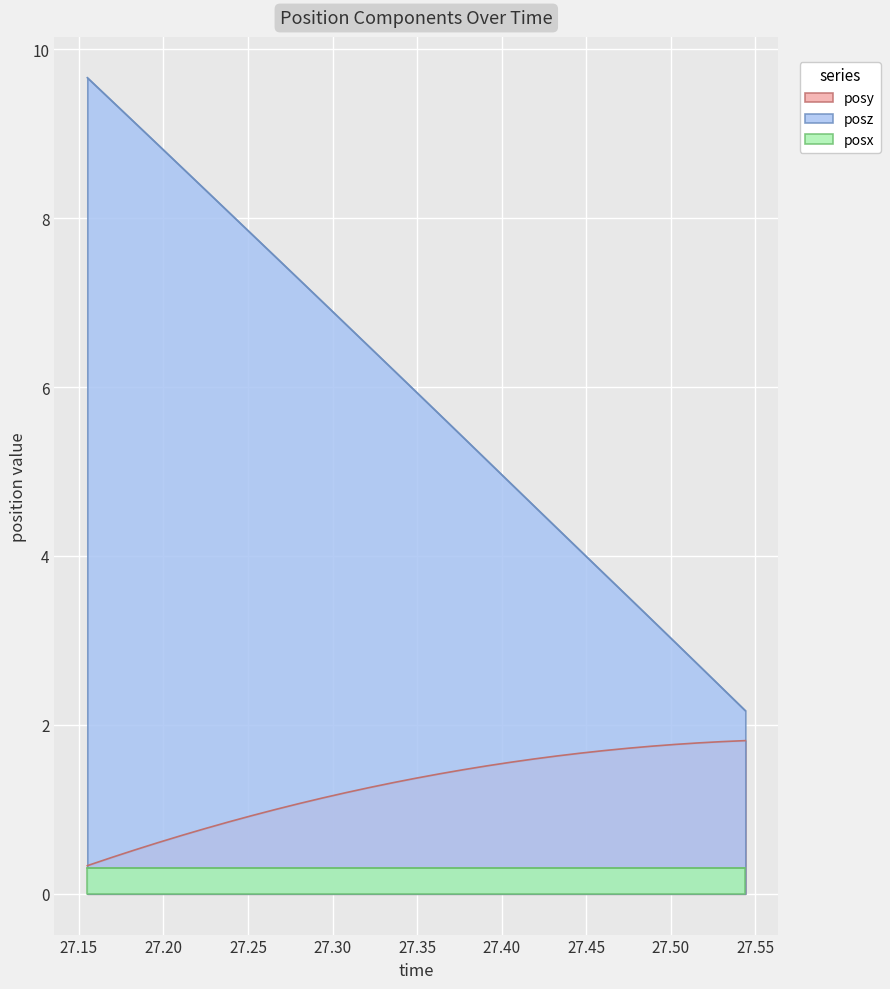

What is the minimum value for posz?

2.2